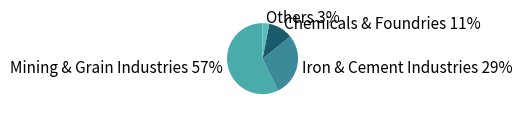

Rank the categories by value from lowest to highest.

Others 3%, Chemicals & Foundries 11%, Iron & Cement Industries 29%, Mining & Grain Industries 57%